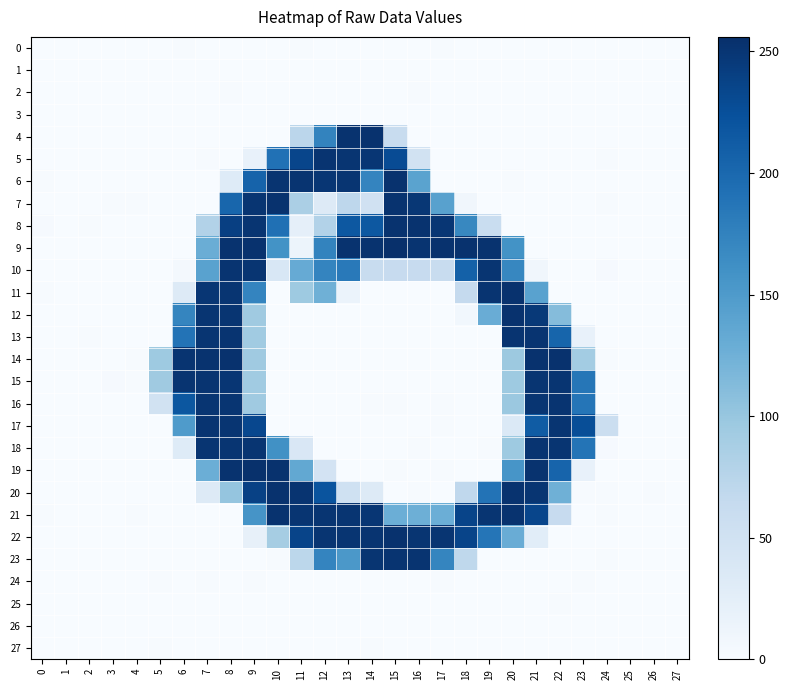

What is the total value across all series at 18?

1322.0